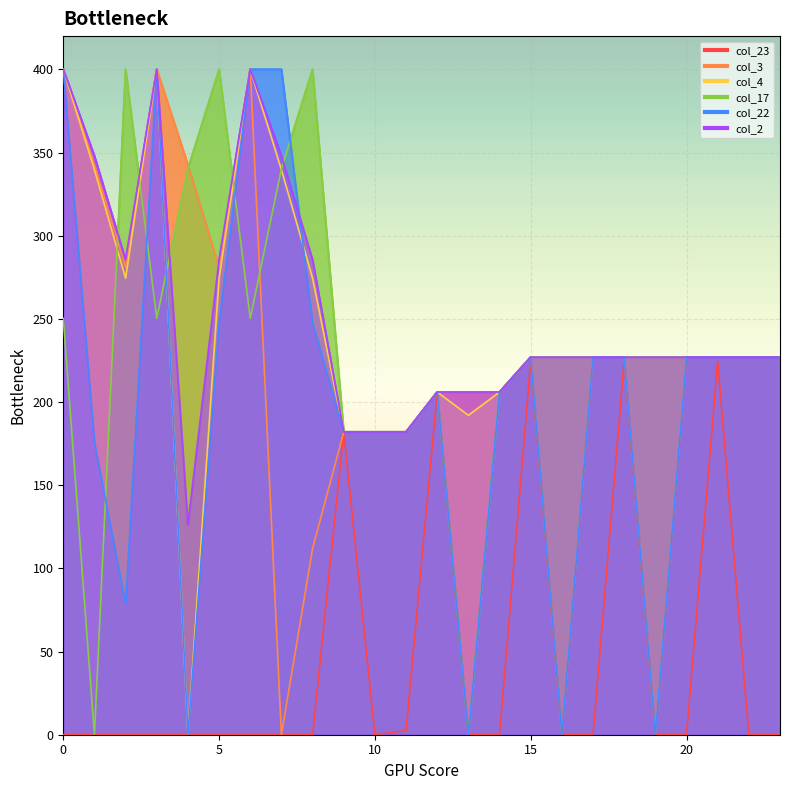

What is the value of the col_22 point at the 21st from the left?

227.0